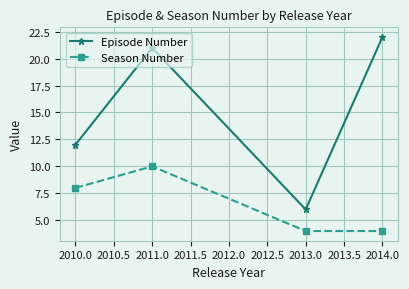

Reading left to right, what are all the values shown in this chart?

Episode Number: 12	21	6	22
Season Number: 8	10	4	4